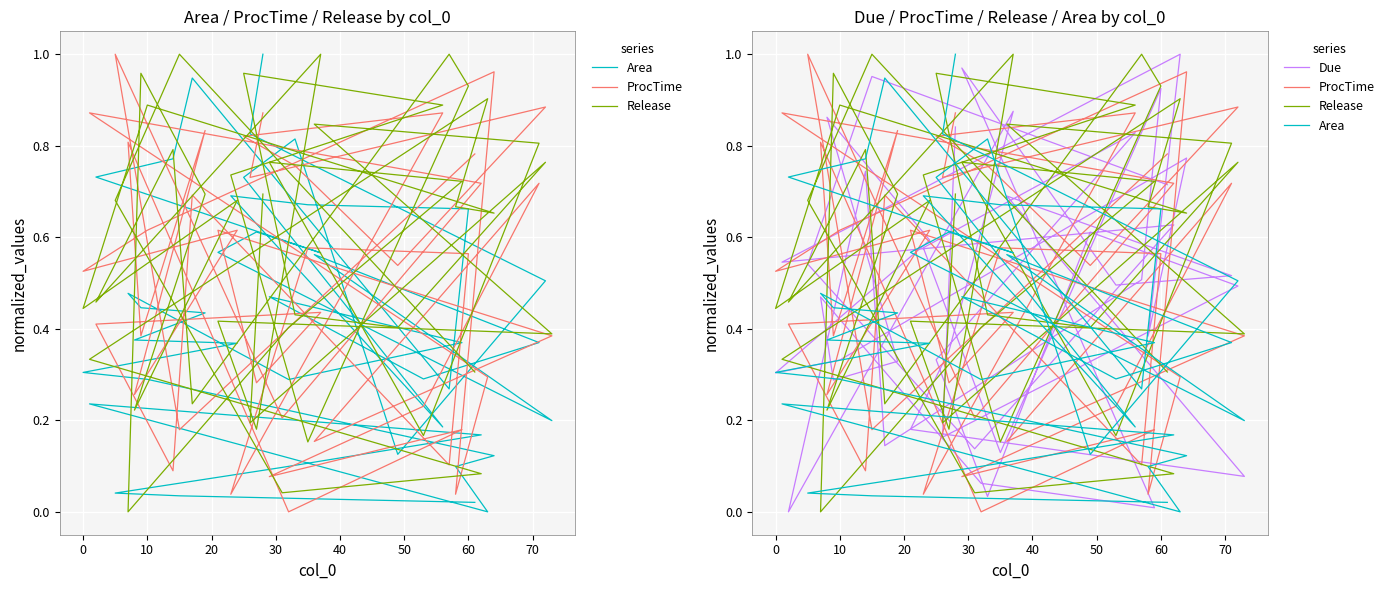

How many values in Due are above zero?

39